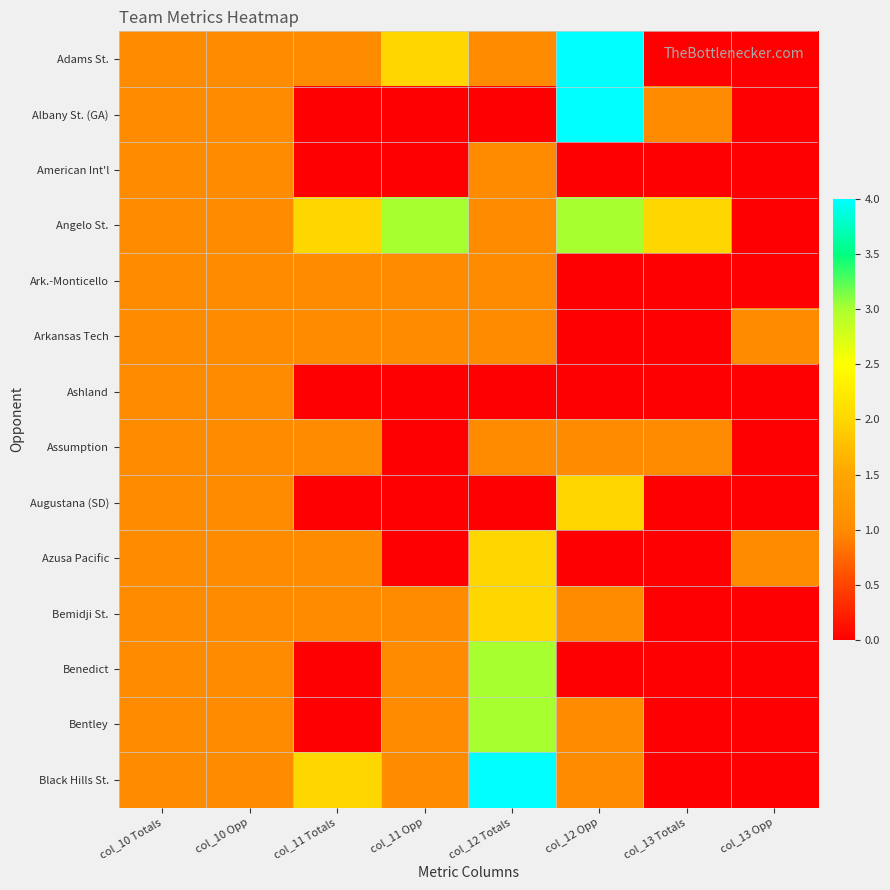

Between col_12 Opp and col_13 Opp, which is larger?

col_12 Opp